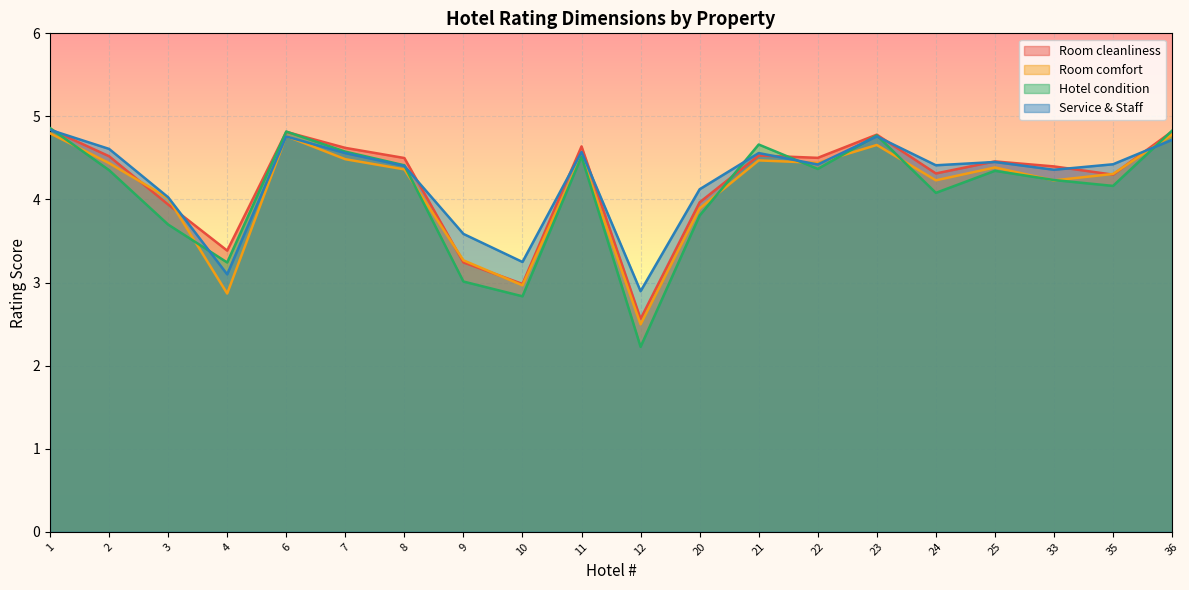

Which series has the widest spread of values?

Hotel condition